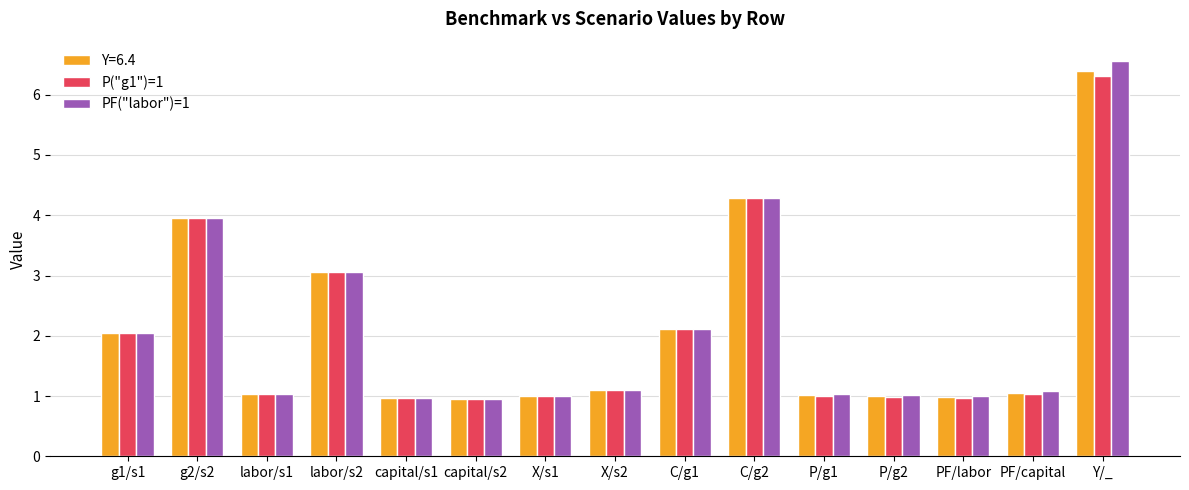

The PF("labor")=1 series shows 1.1 at X/s2. True or false?

True